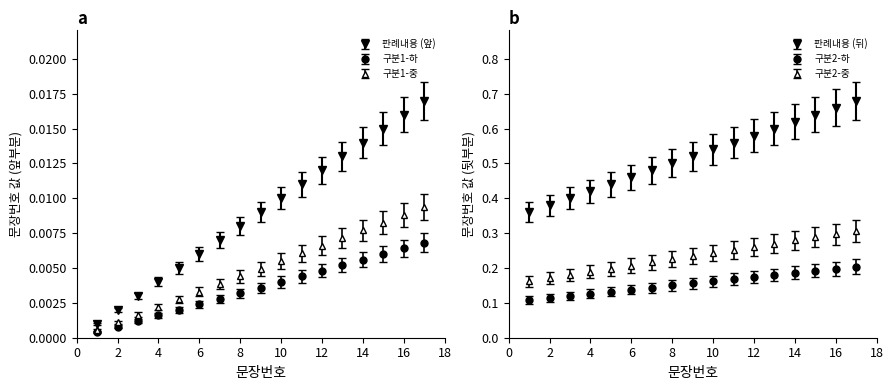

Between 12 and 3, which is larger?

12